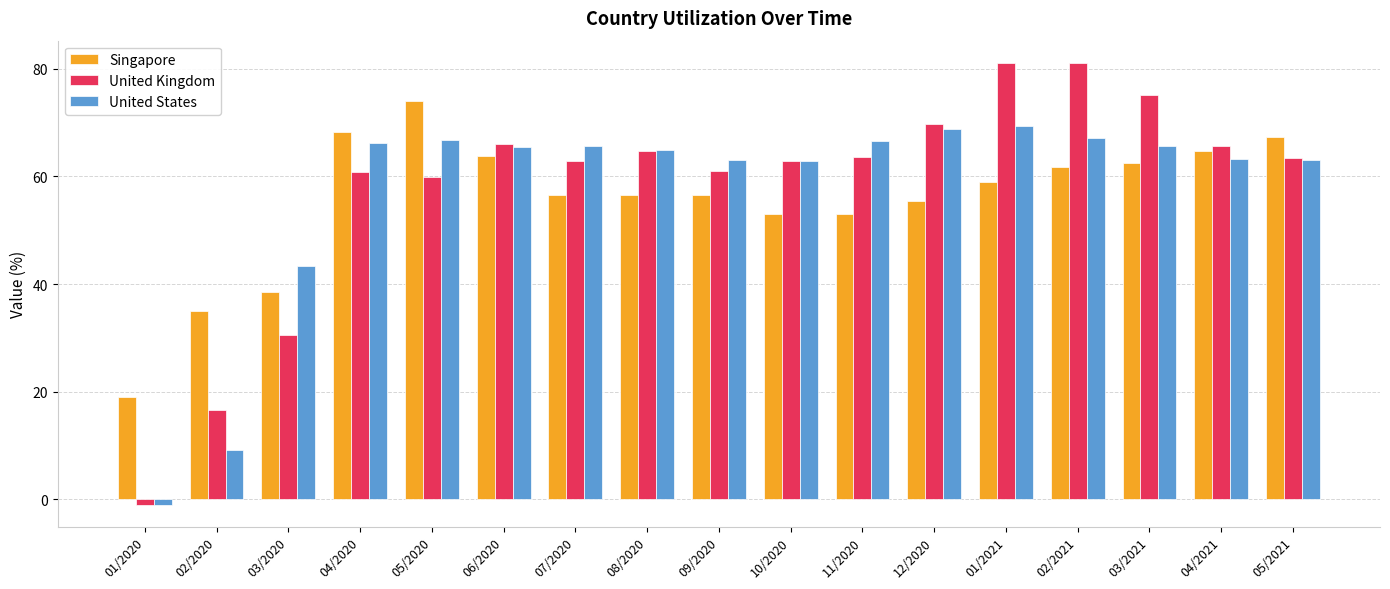

What position from the left is 03/2021?

15